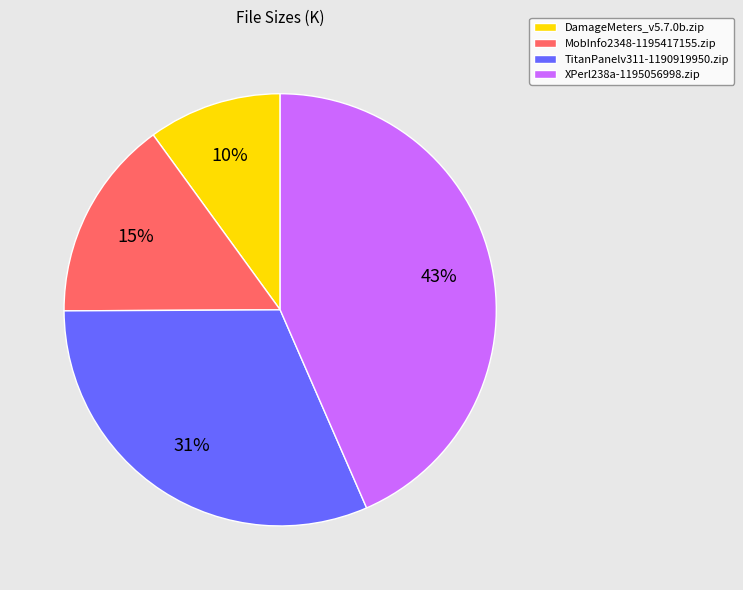

Does DamageMeters_v5.7.0b.zip account for over 50% of the chart?

No